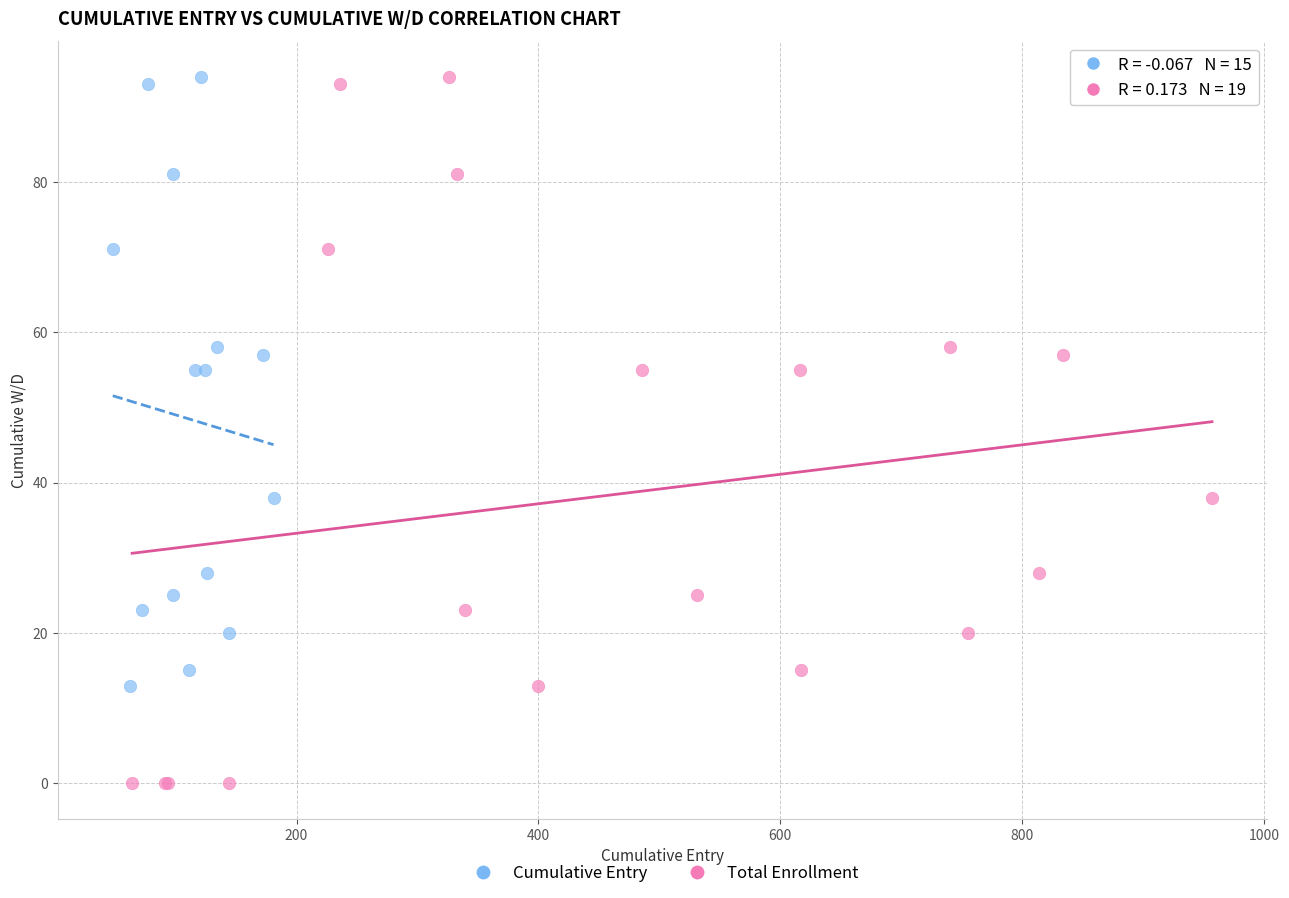

What are all the series names shown in the legend?

Cumulative Entry, Total Enrollment